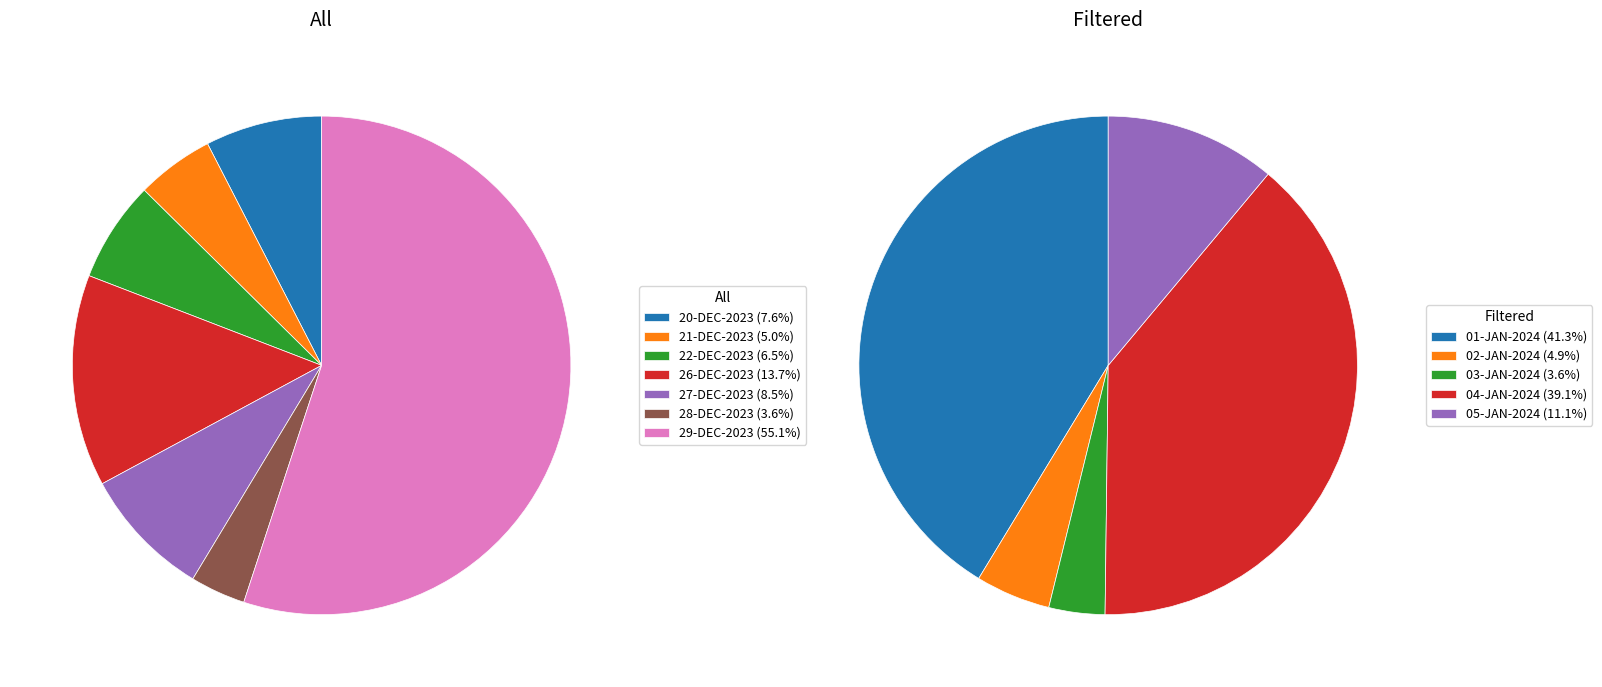

Rank the categories by value from lowest to highest.

28-DEC-2023, 03-JAN-2024, 21-DEC-2023, 22-DEC-2023, 02-JAN-2024, 20-DEC-2023, 27-DEC-2023, 26-DEC-2023, 05-JAN-2024, 04-JAN-2024, 29-DEC-2023, 01-JAN-2024